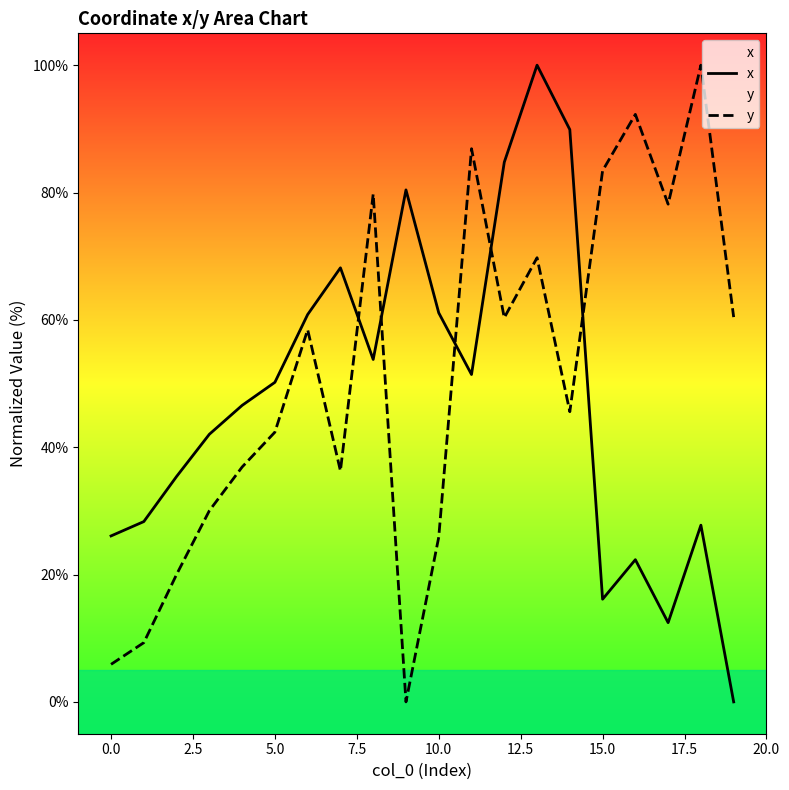

Reading left to right, list all the values displayed in this chart.

x: 26.1	28.3	35.4	42.0	46.6	50.2	60.8	68.2	53.8	80.4	61.1	51.4	84.8	100.0	89.9	16.1	22.3	12.4	27.8	0.0
y: 5.9	9.3	20.0	30.0	36.9	42.4	58.5	36.3	79.8	0.0	25.9	86.9	60.3	69.8	45.6	83.4	92.3	78.2	100.0	60.4